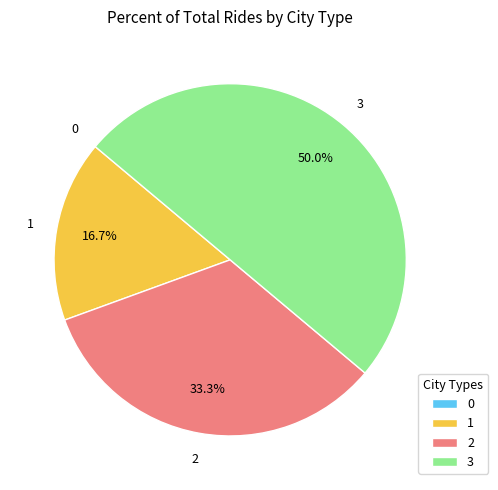

Combined, what portion of the pie is 3 and 2?

83.3%